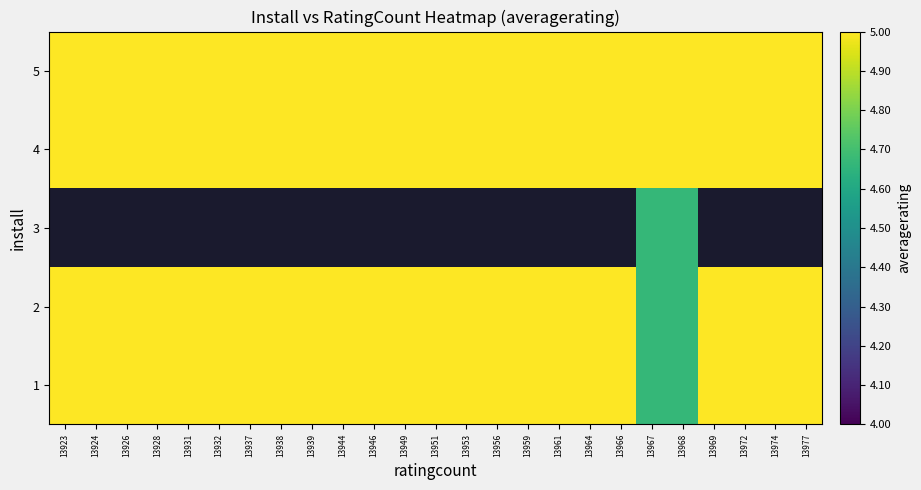

List the labels in order of 1 value, smallest first.

13967, 13968, 13923, 13924, 13926, 13928, 13931, 13932, 13937, 13938, 13939, 13944, 13946, 13949, 13951, 13953, 13956, 13959, 13961, 13964, 13966, 13969, 13972, 13974, 13977